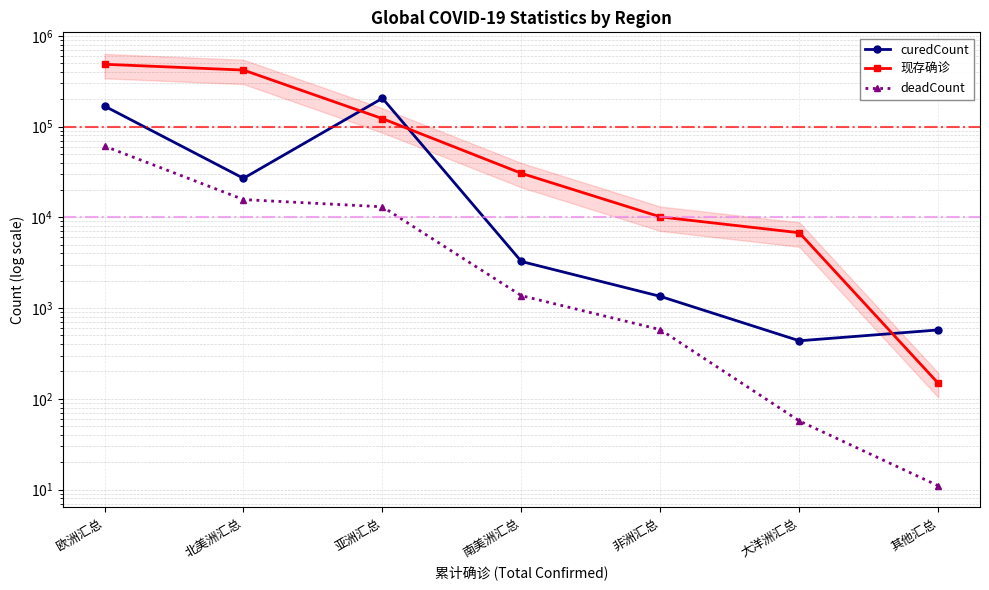

What are all the series names shown in the legend?

curedCount, 现存确诊, deadCount